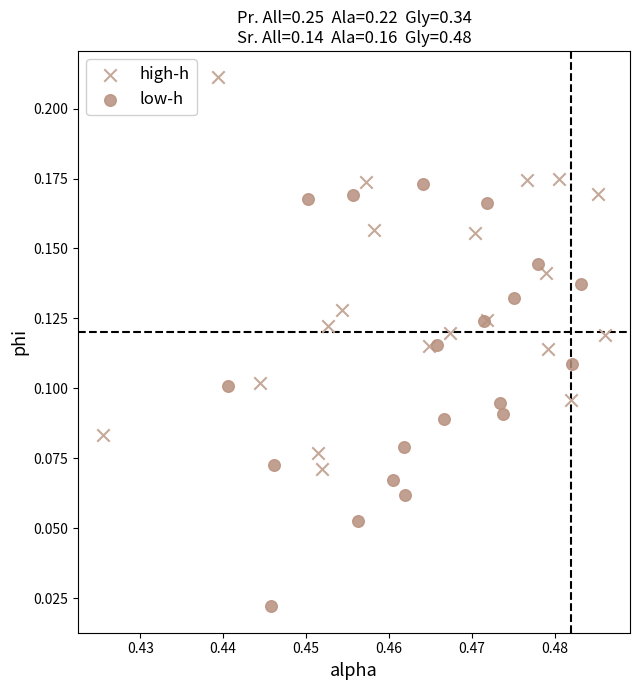

Which series reaches the minimum Y coordinate?

low-h